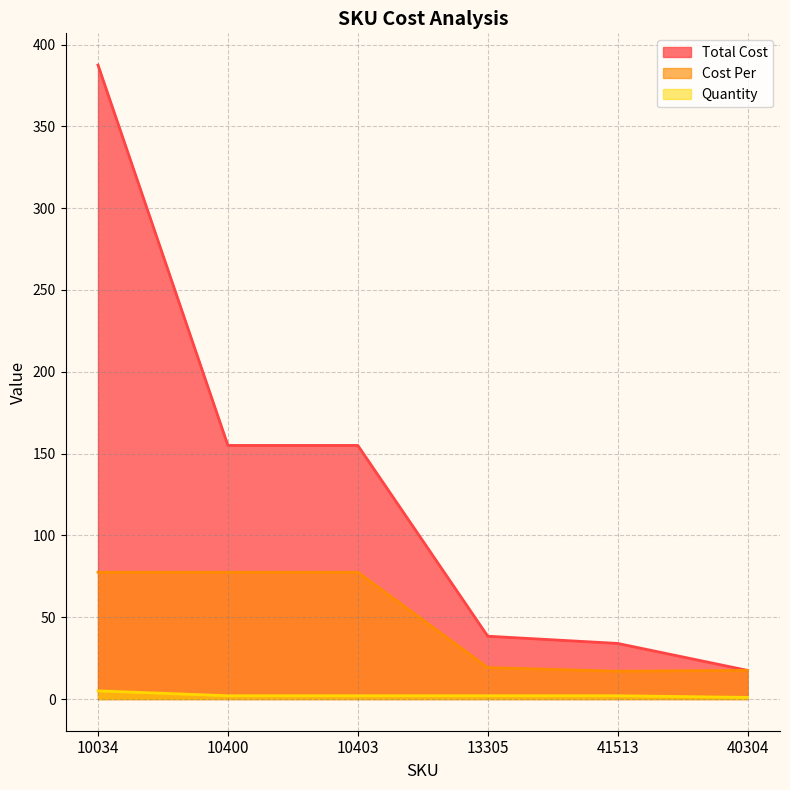

True or false: Total Cost and Cost Per intersect in this chart.

False